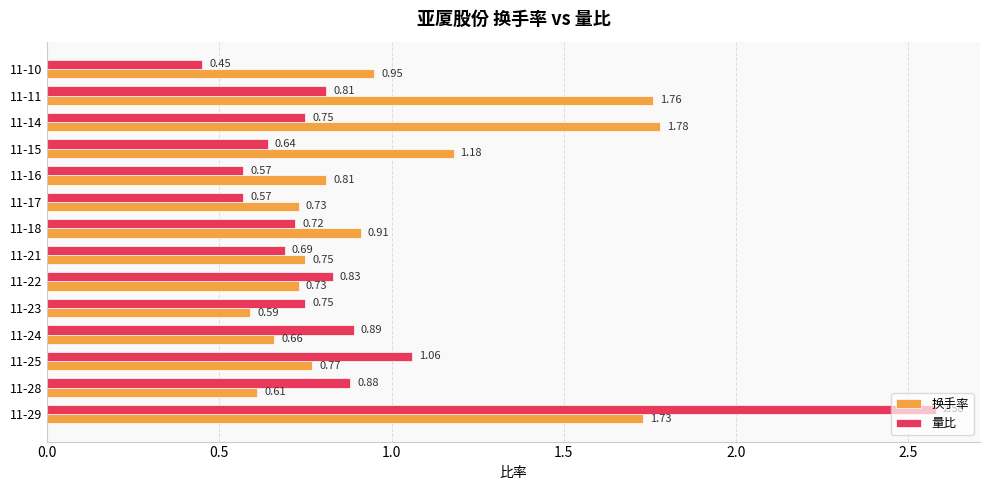

What is the total value across all series at 11-10?

1.4